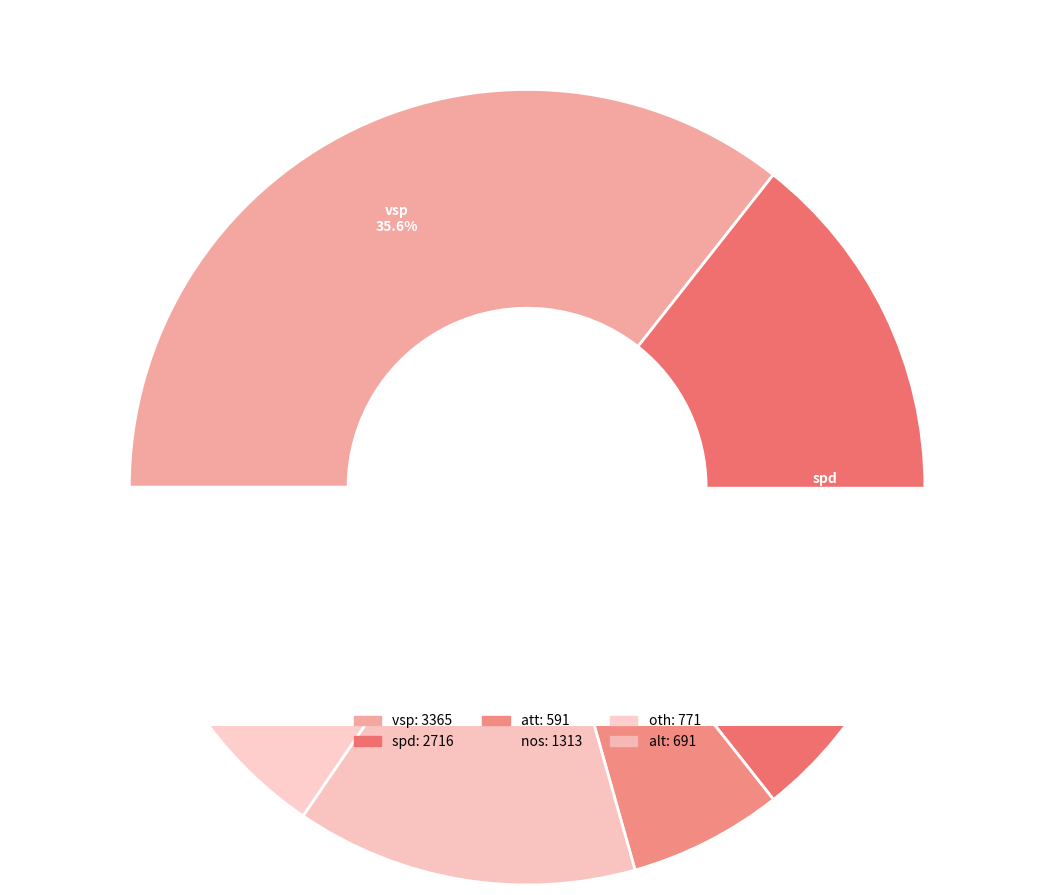

Count the number of slices in the pie.

6